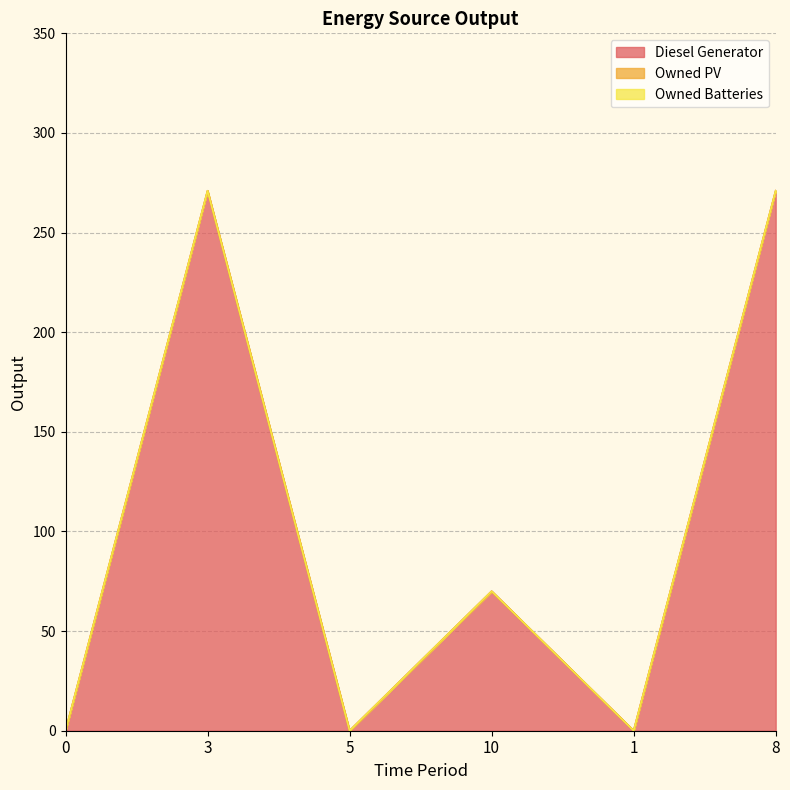

True or false: Owned Batteries has a value of 0 at 8.

True